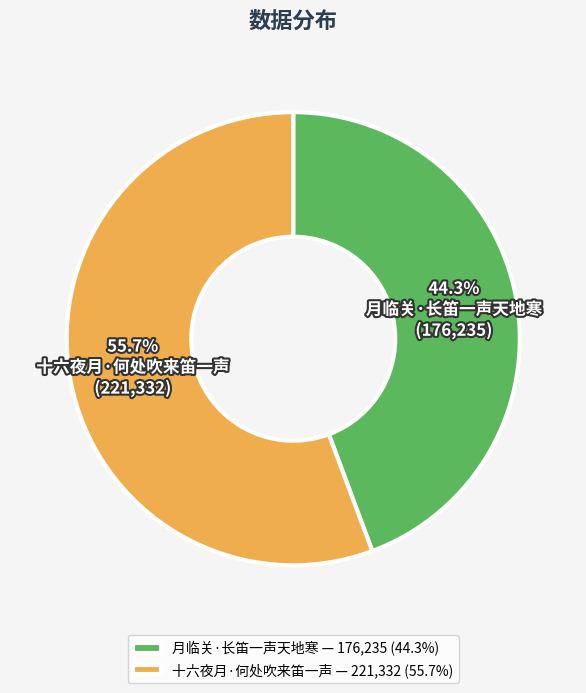

Is there a majority slice in this chart?

Yes